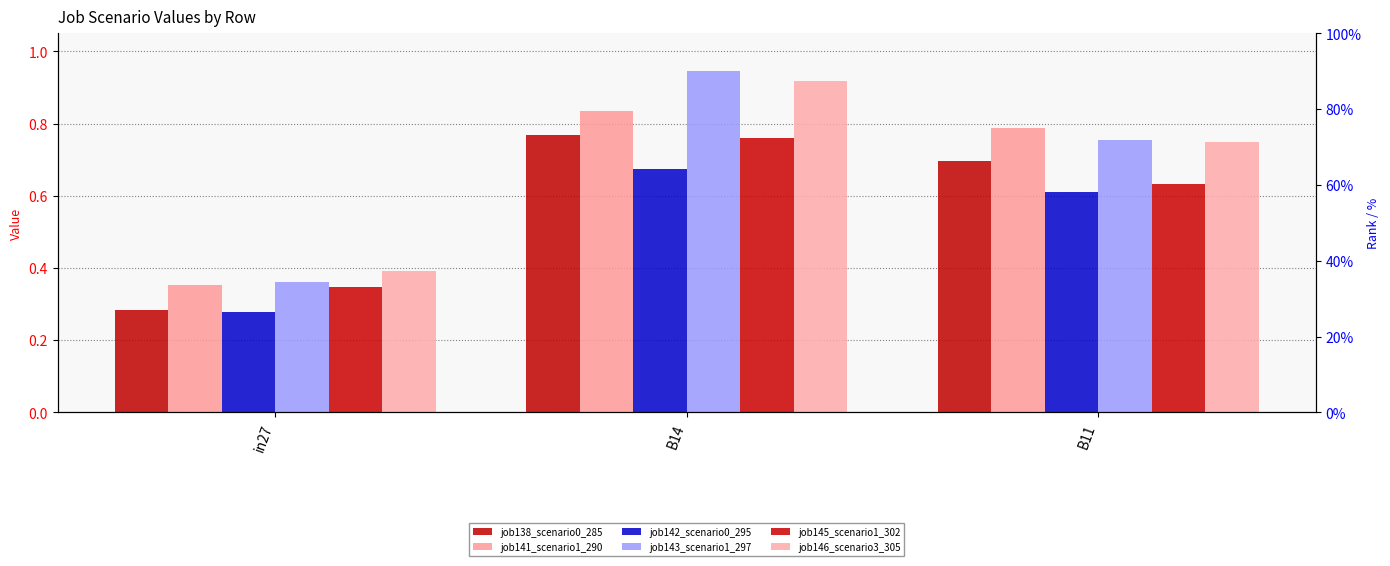

List the series in order of their peak value, lowest first.

job142_scenario0_295, job145_scenario1_302, job138_scenario0_285, job141_scenario1_290, job146_scenario3_305, job143_scenario1_297